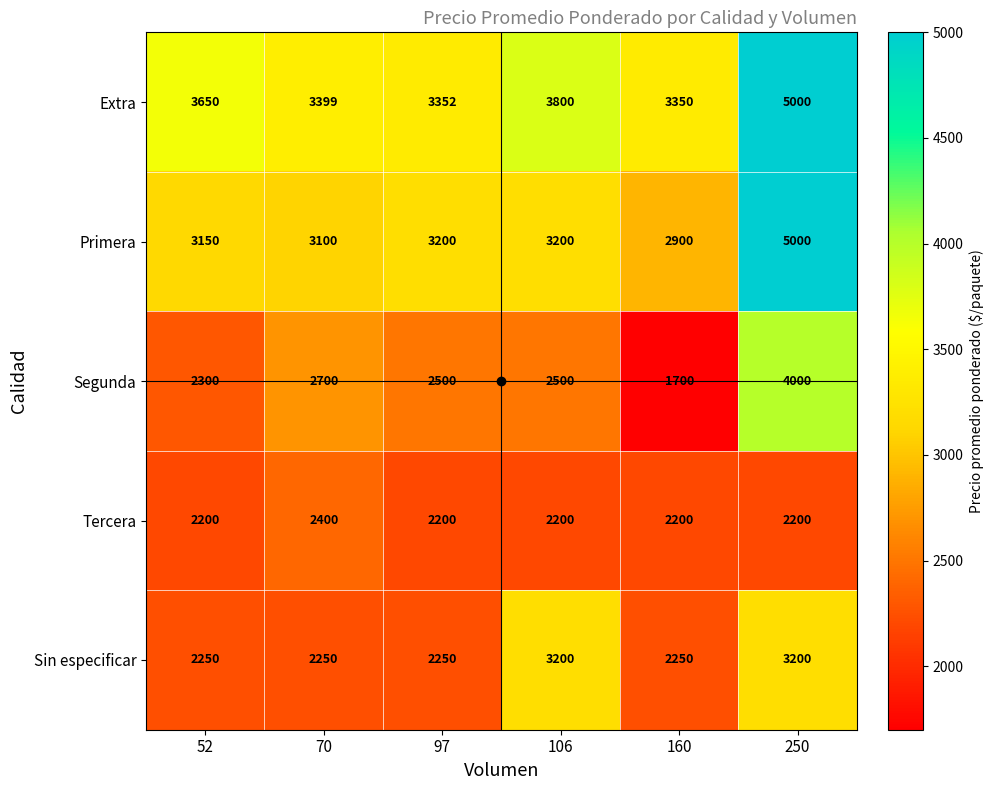

Which series has the largest total across all categories?

Extra